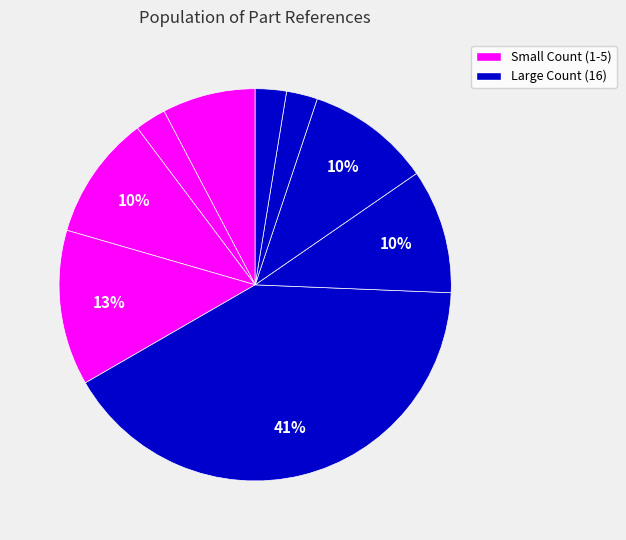

Count the number of slices in the pie.

9